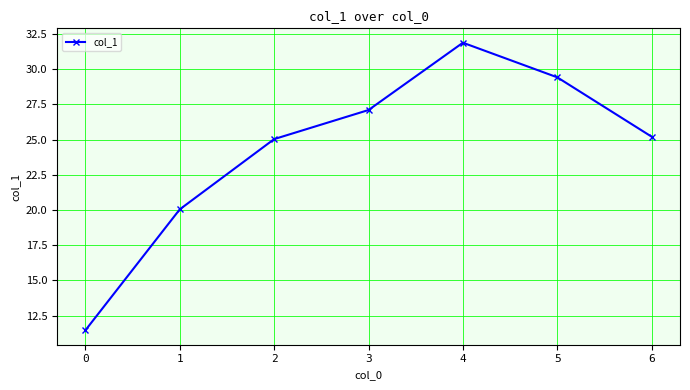

Does the chart display data point markers on the line(s)?

Yes